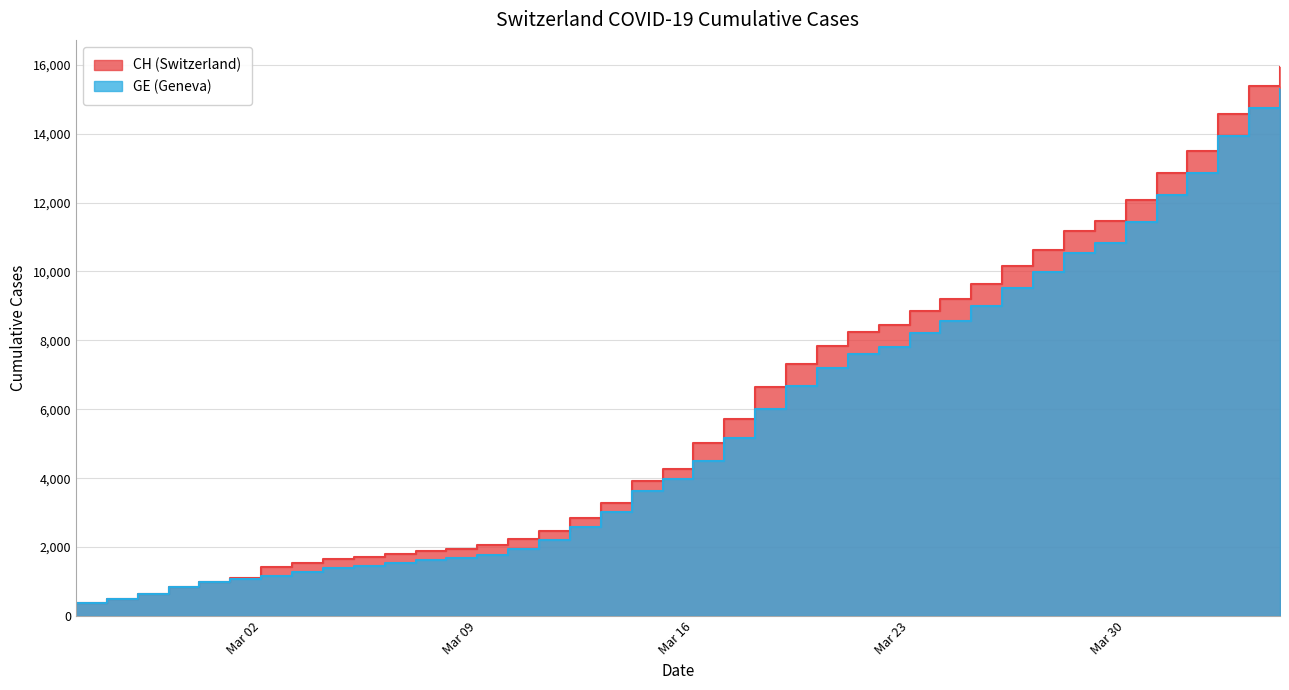

The GE series shows 3263 at 2020-03-25. True or false?

False